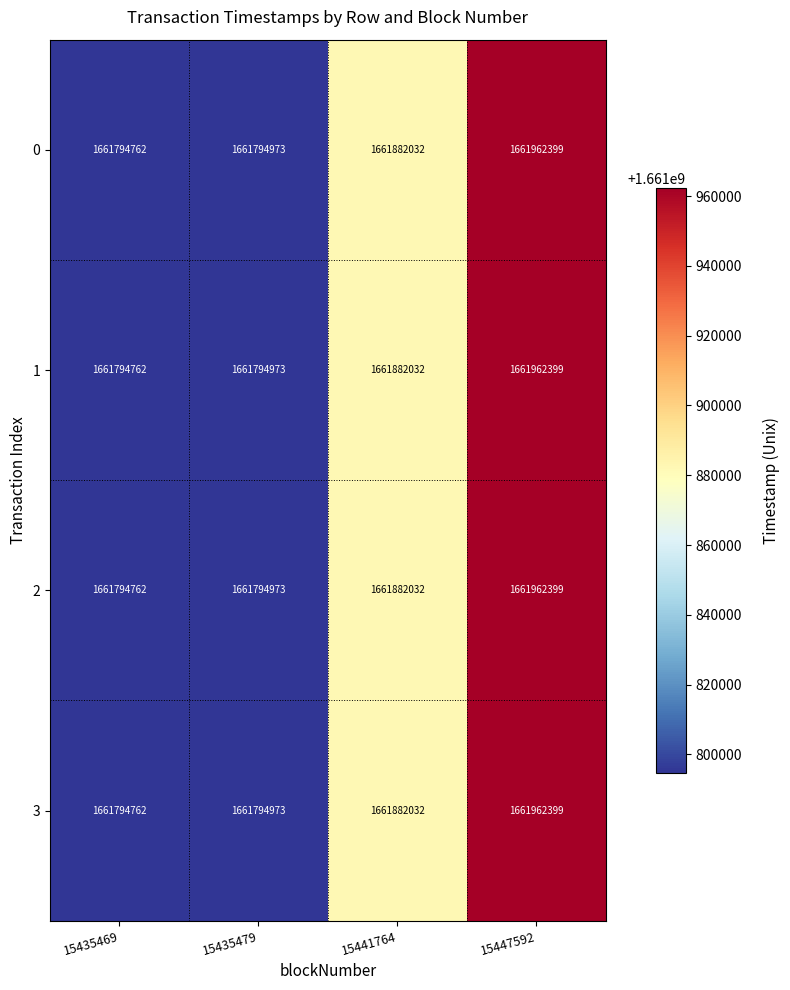

What is the maximum value for 0?

1661962399